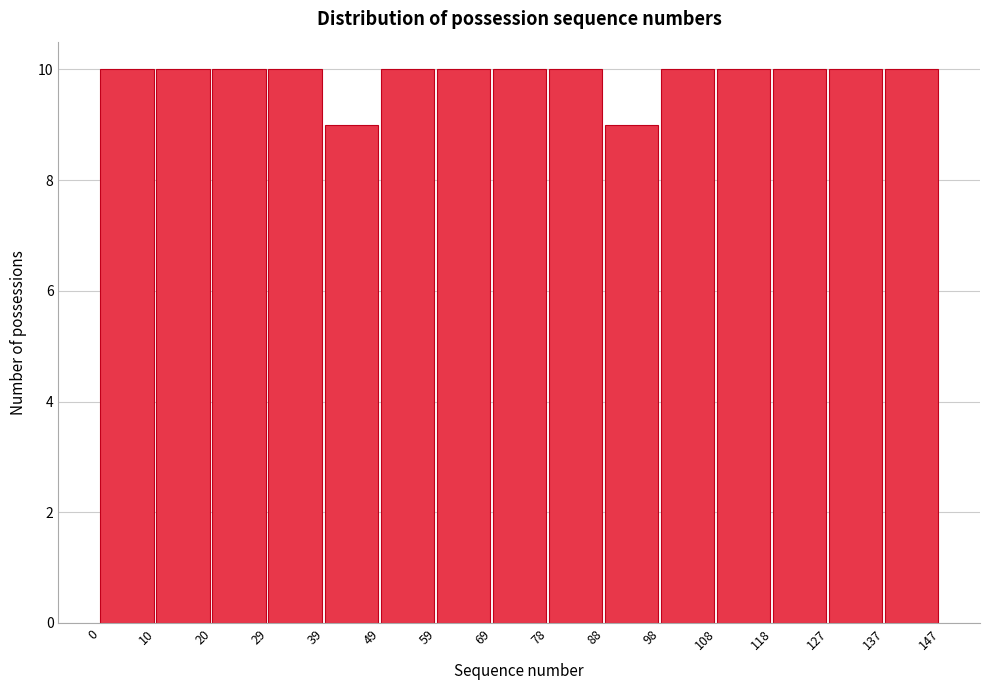

Reading left to right, transcribe this chart: for each bar, give the range it covers on the x-axis and its height. The values are not printed on the chart, so give them approximately, as read against the axis.

0 to 10: 10
10 to 20: 10
20 to 29: 10
29 to 39: 10
39 to 49: 9
49 to 59: 10
59 to 69: 10
69 to 78: 10
78 to 88: 10
88 to 98: 9
98 to 108: 10
108 to 118: 10
118 to 127: 10
127 to 137: 10
137 to 147: 10